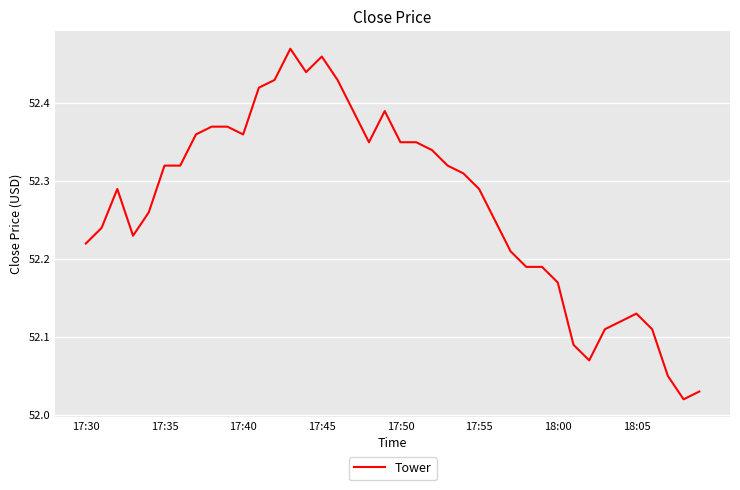

What is the sum of all values?

2090.8